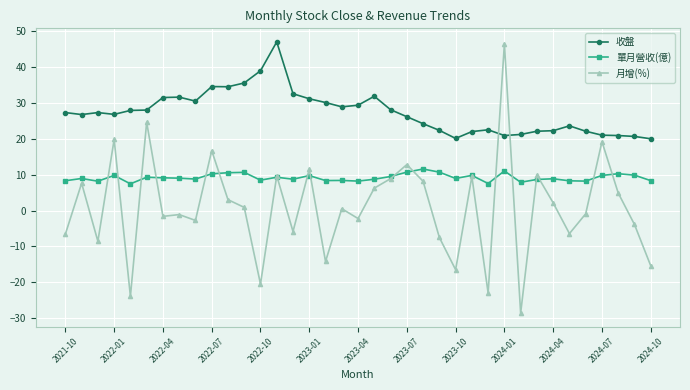

True or false: 收盤 and 單月營收(億) cross at least once.

False